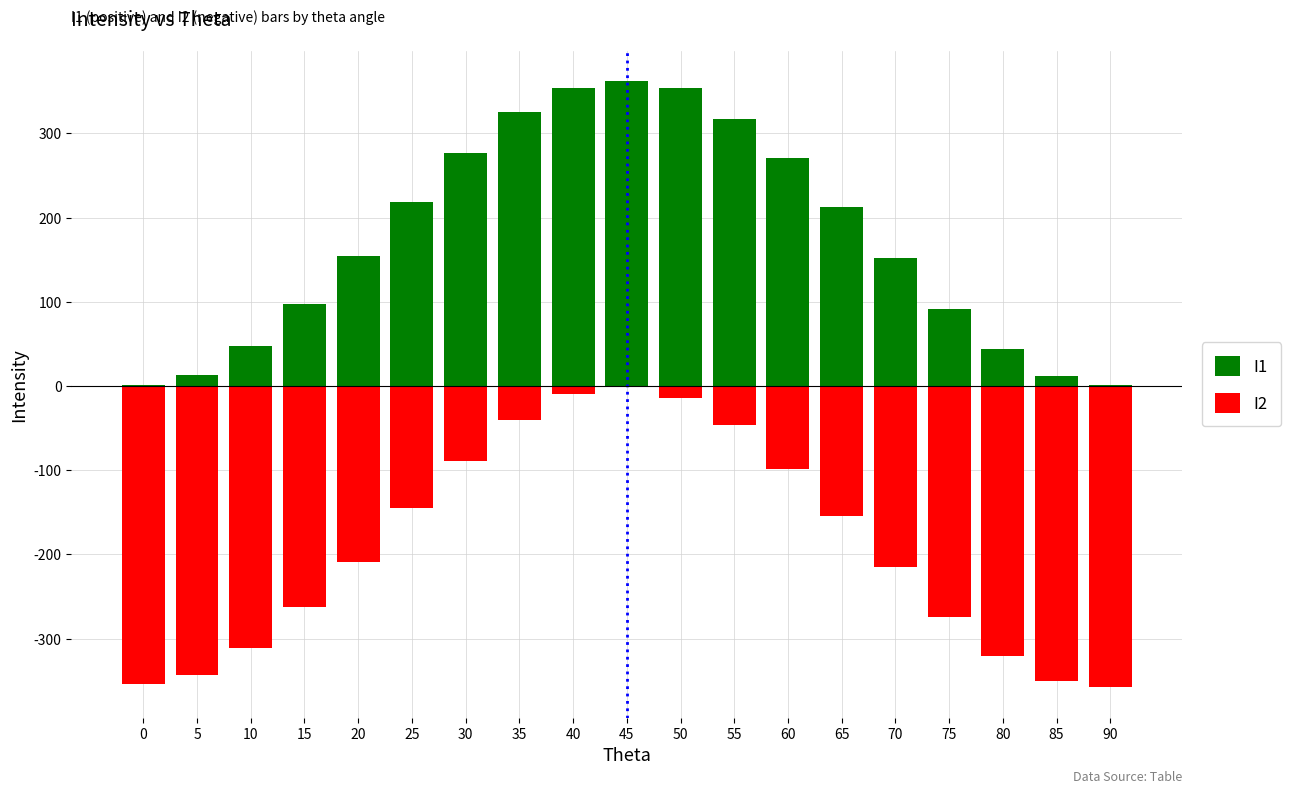

How many bars are there in each group?

2